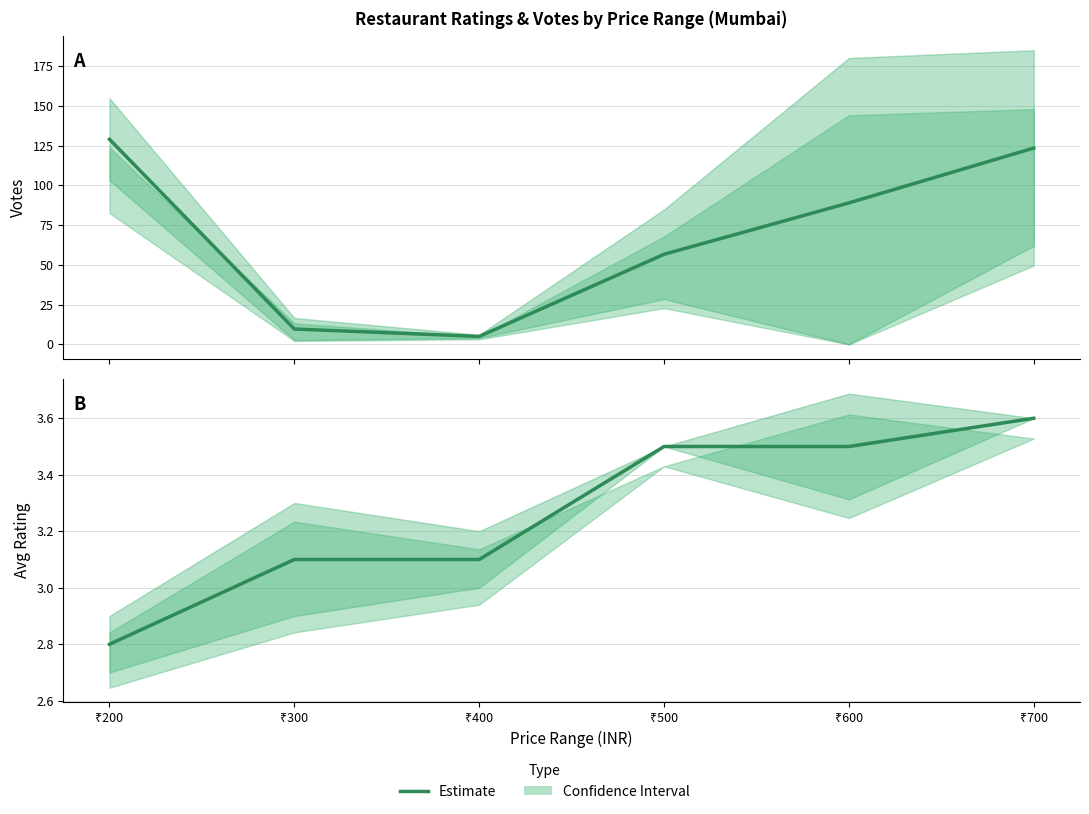

What is the average value?

3.3